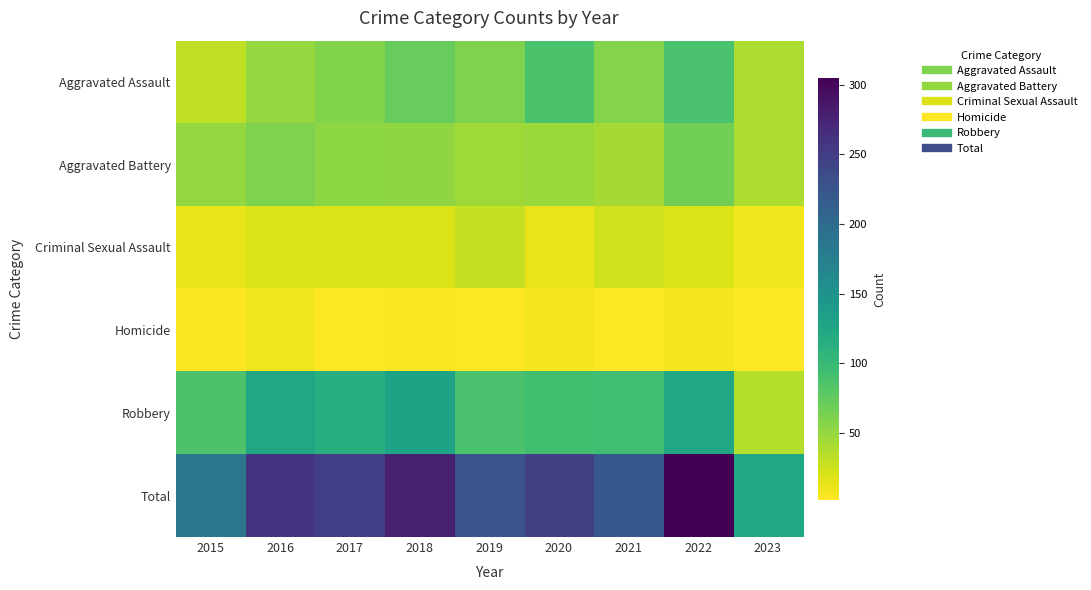

Which series has the largest total across all categories?

Total